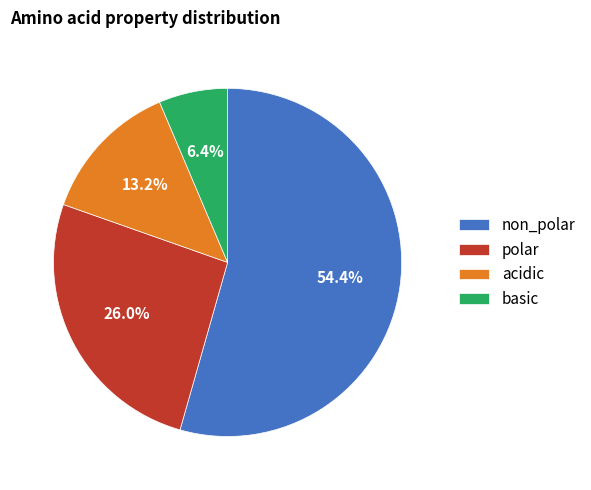

Does acidic account for over 50% of the chart?

No